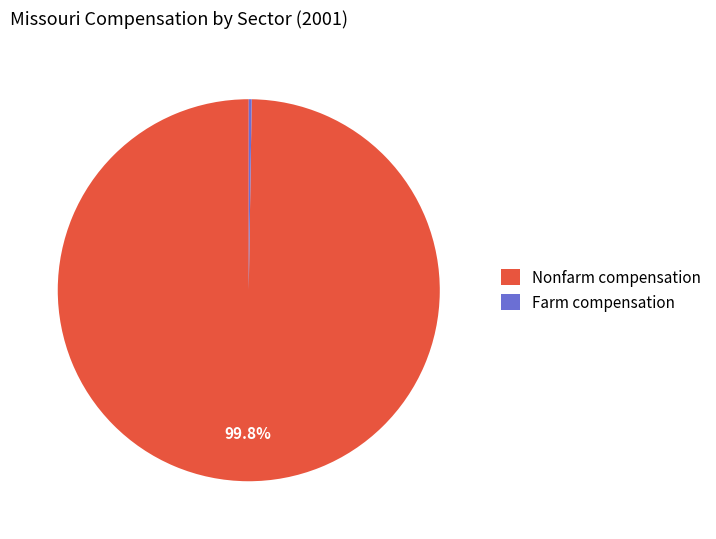

How much of the chart is everything except Nonfarm compensation?

0.2%